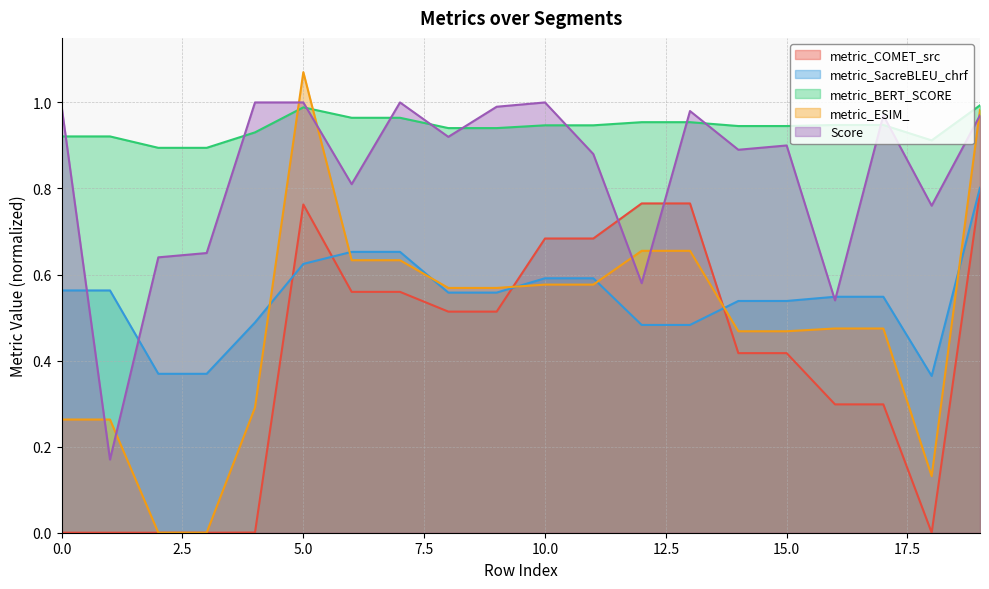

At which category does metric_SacreBLEU_chrf reach its first local valley?

18